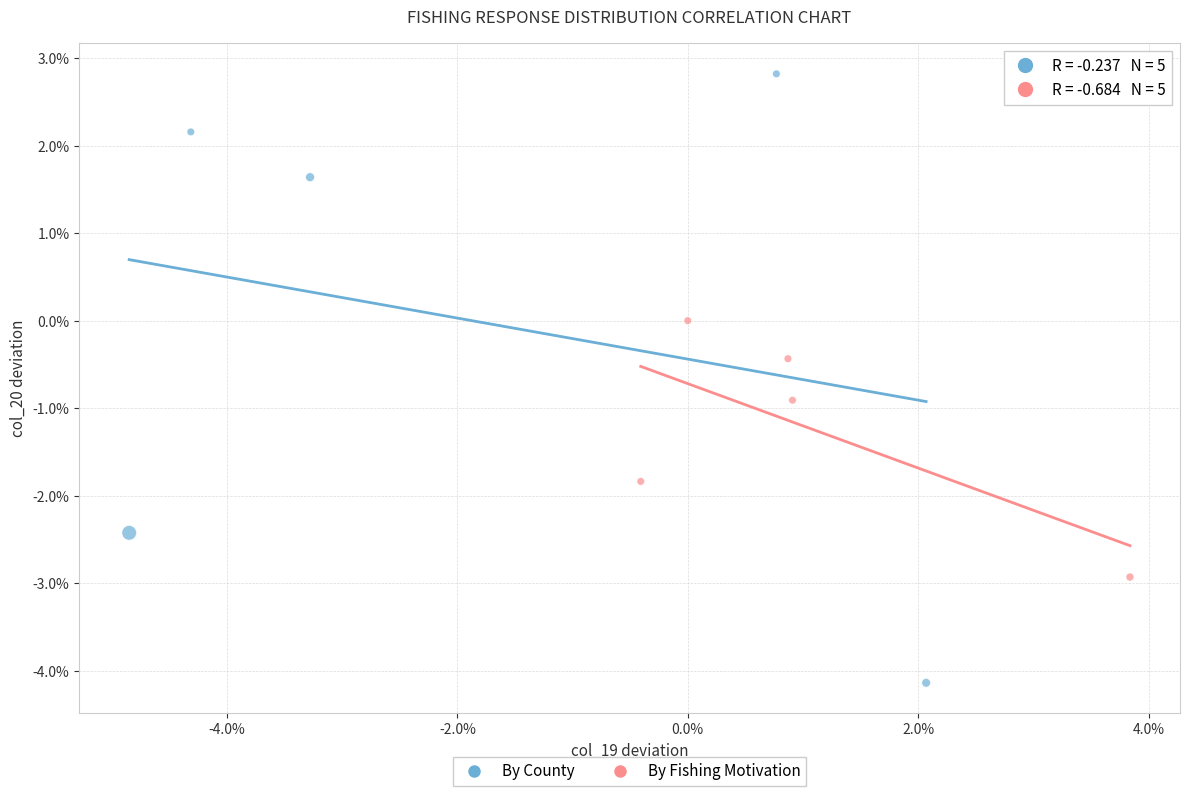

What are all the series names shown in the legend?

By County, By Fishing Motivation